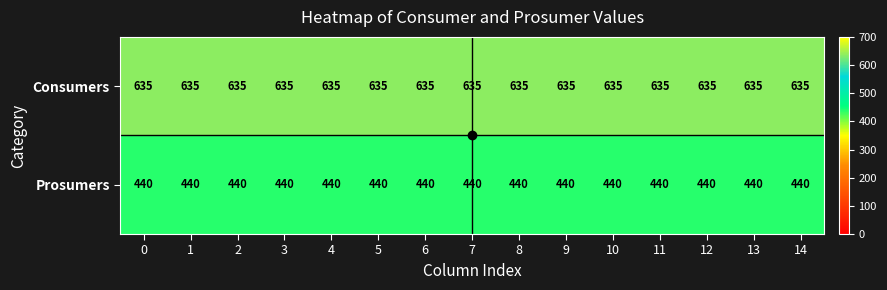

Which series has the largest total across all categories?

Consumers